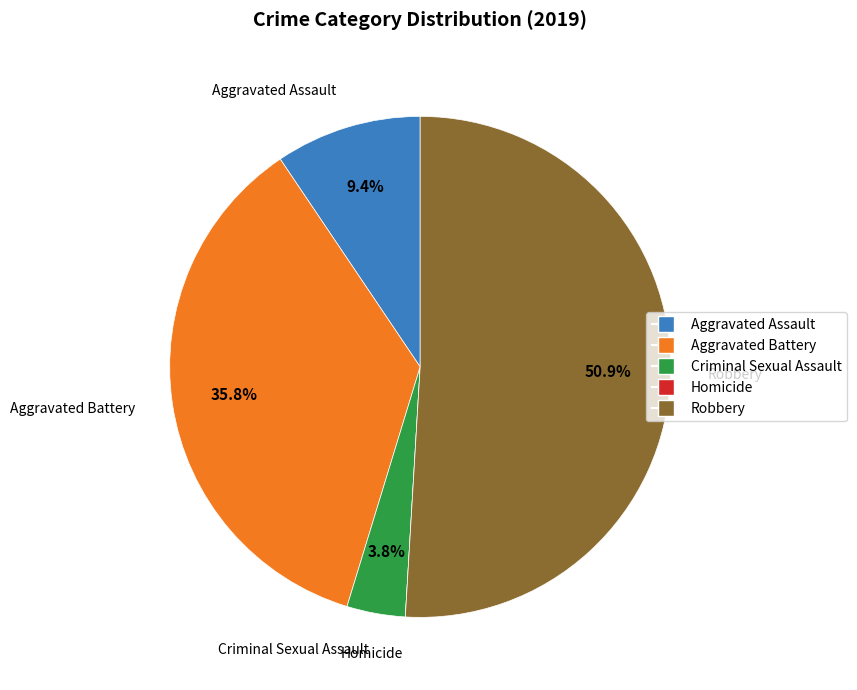

What is the majority slice?

Robbery